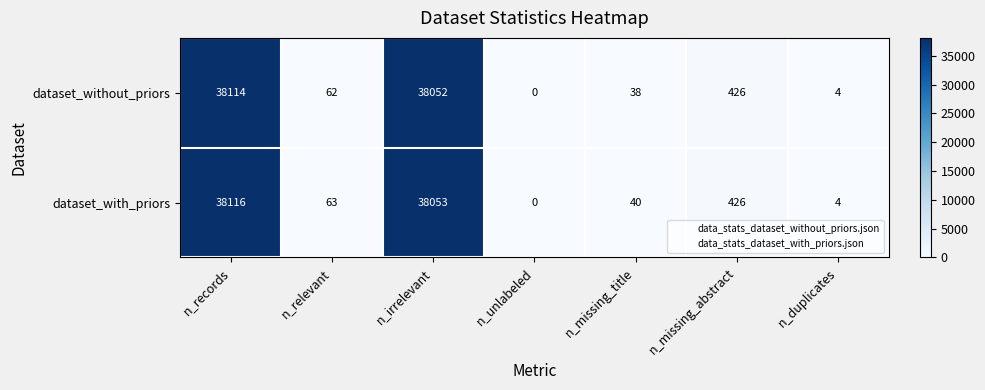

Is it true that dataset_with_priors equals 38116 at n_records?

True